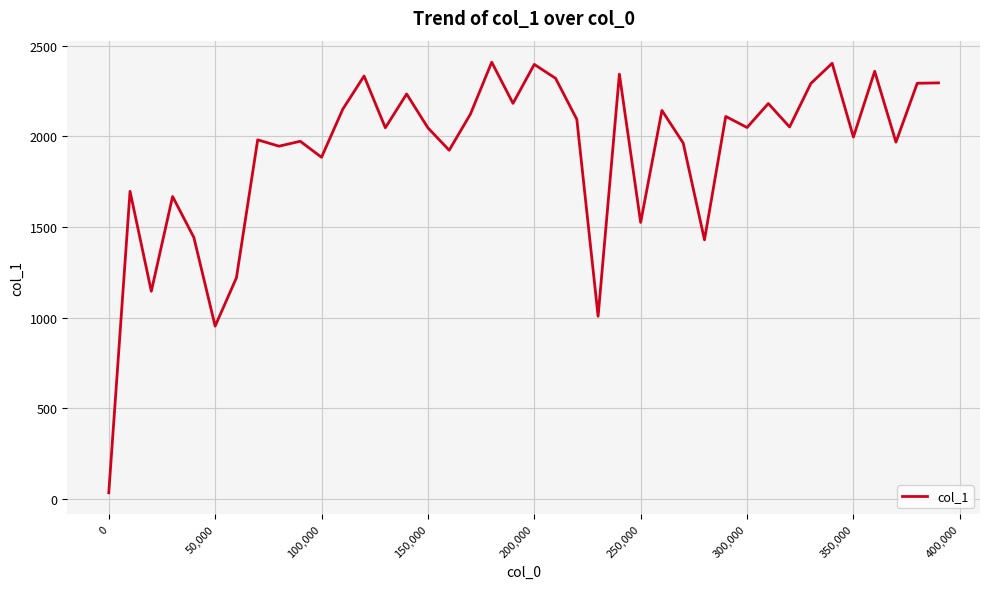

What is the greatest value displayed?

2410.1